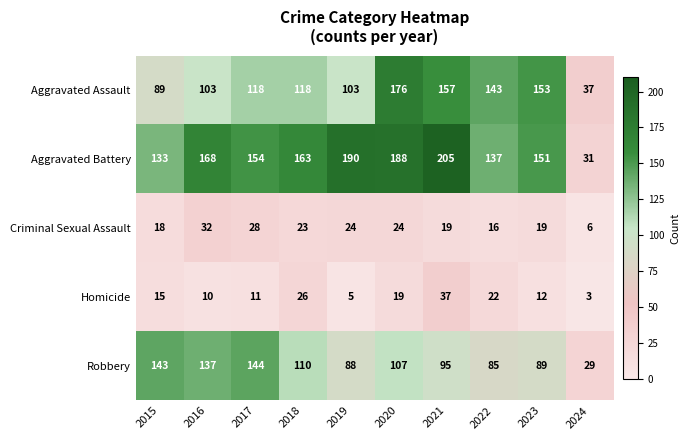

Which series has the largest total across all categories?

Aggravated Battery